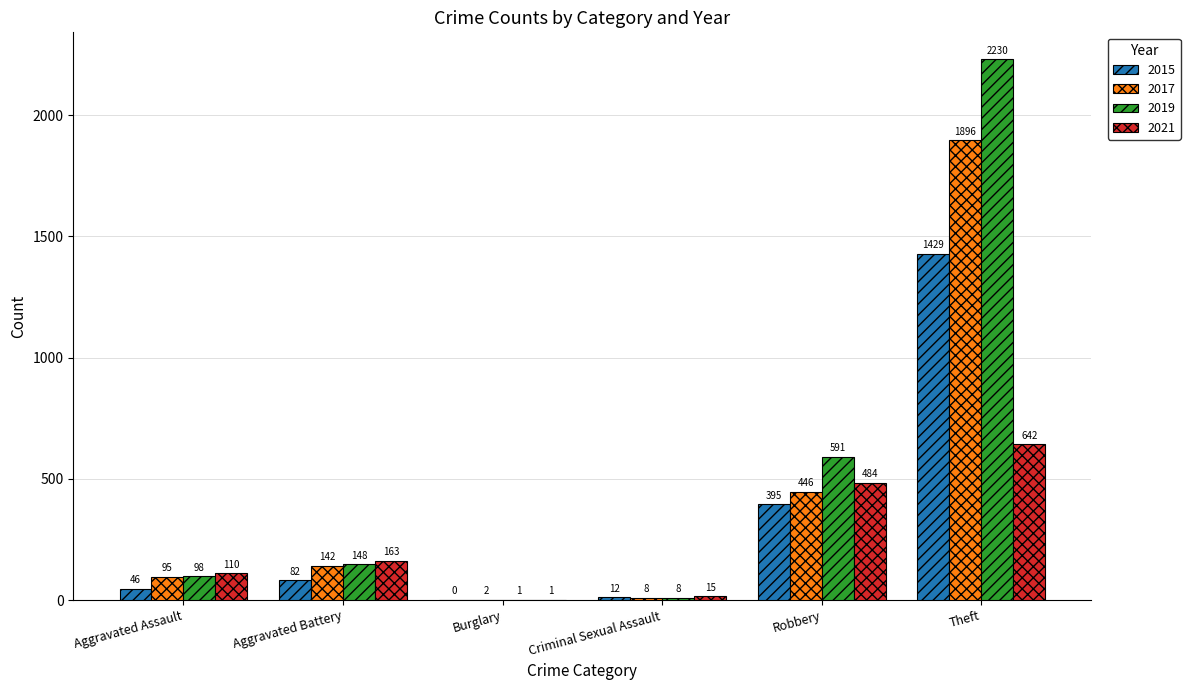

What is the sum of the 2015 values at Aggravated Battery and Burglary?

82